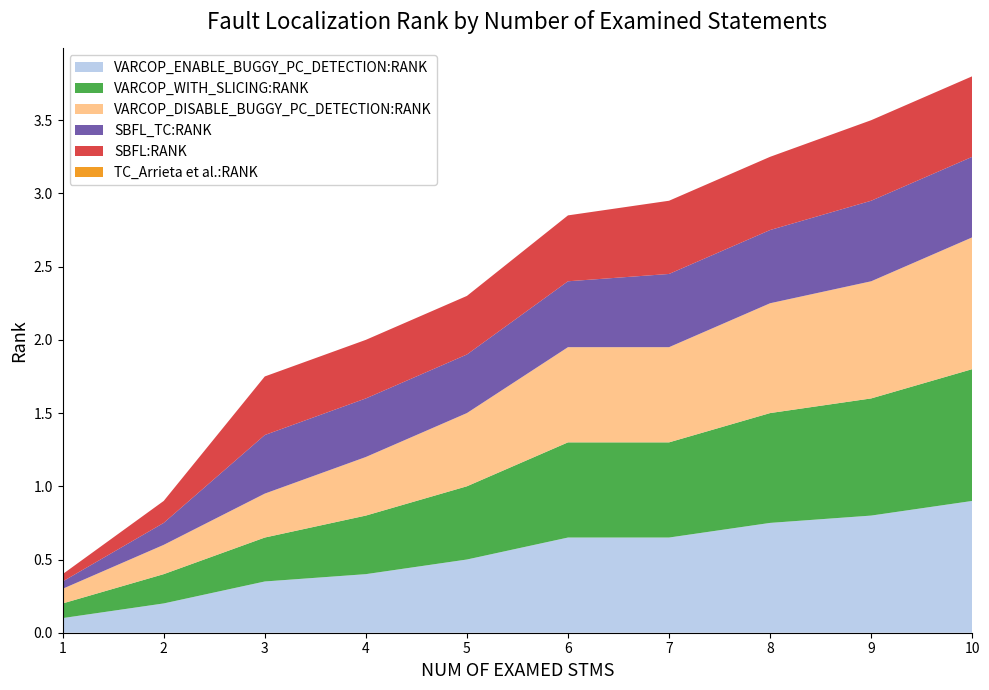

Reading left to right, transcribe all the data shown in this chart.

VARCOP_ENABLE_BUGGY_PC_DETECTION:RANK: 0.1	0.2	0.3	0.4	0.5	0.7	0.7	0.8	0.8	0.9
VARCOP_WITH_SLICING:RANK: 0.1	0.2	0.3	0.4	0.5	0.7	0.7	0.8	0.8	0.9
VARCOP_DISABLE_BUGGY_PC_DETECTION:RANK: 0.1	0.2	0.3	0.4	0.5	0.7	0.7	0.8	0.8	0.9
SBFL_TC:RANK: 0.1	0.1	0.4	0.4	0.4	0.5	0.5	0.5	0.6	0.6
SBFL:RANK: 0.1	0.1	0.4	0.4	0.4	0.5	0.5	0.5	0.6	0.6
TC_Arrieta et al.:RANK: 0.0	0.0	0.0	0.0	0.0	0.0	0.0	0.0	0.0	0.0